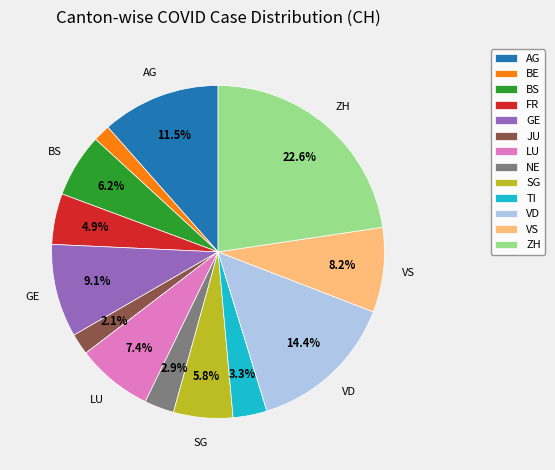

To the nearest percent, what percentage of the pie is SG?

6%